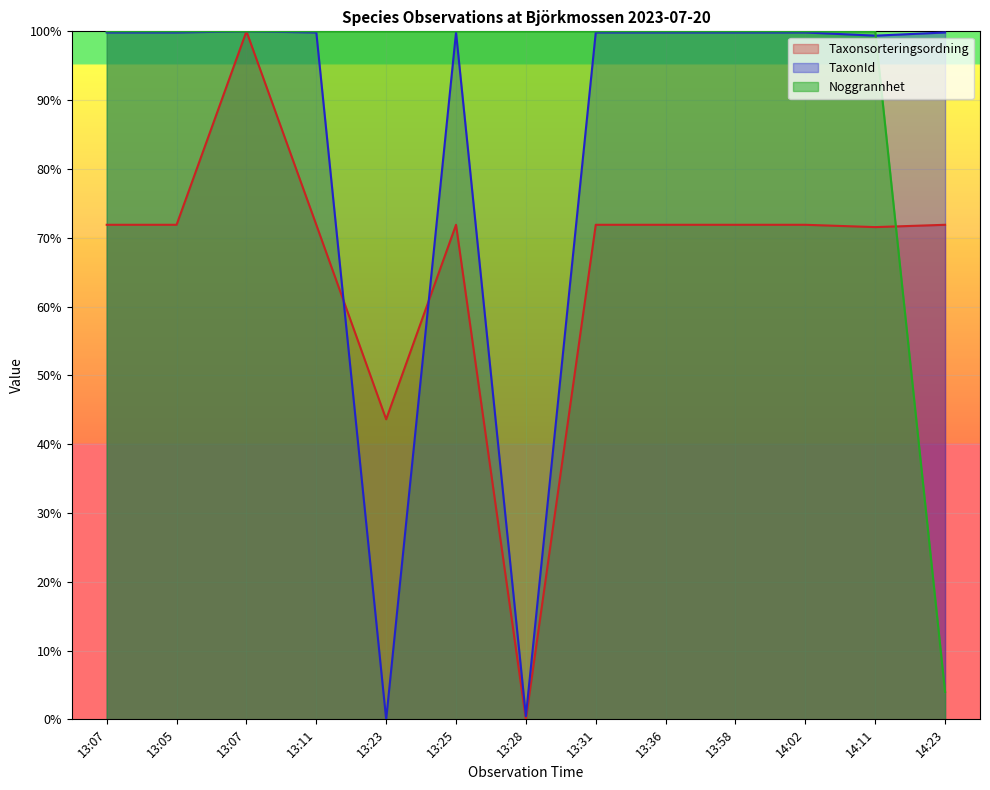

How many lines are shown in the chart?

3